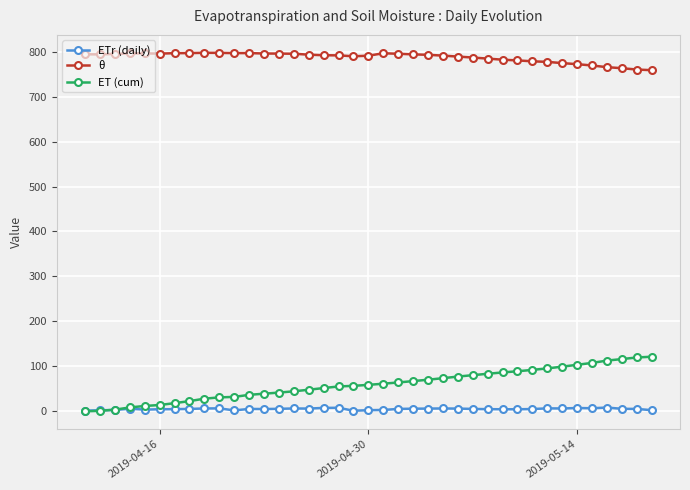

True or false: θ and ET (cum) intersect in this chart.

False